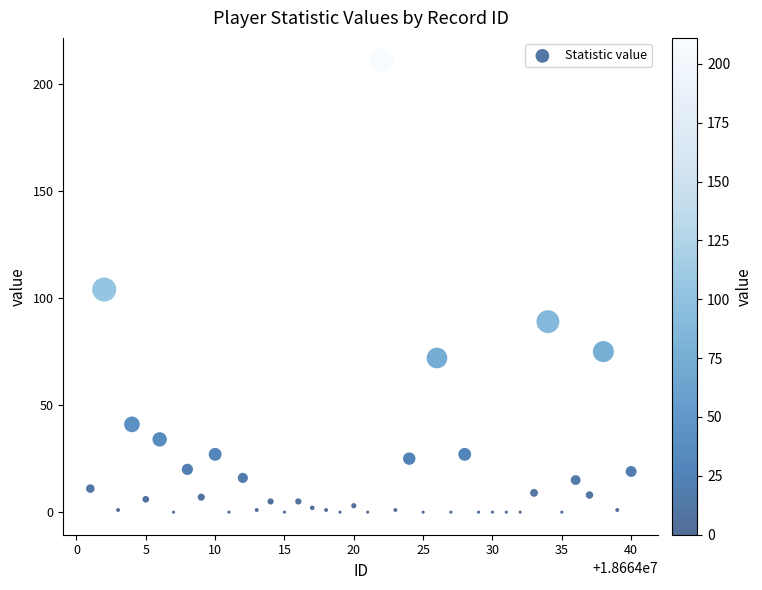

What is the range of X values (max minus min)?

39